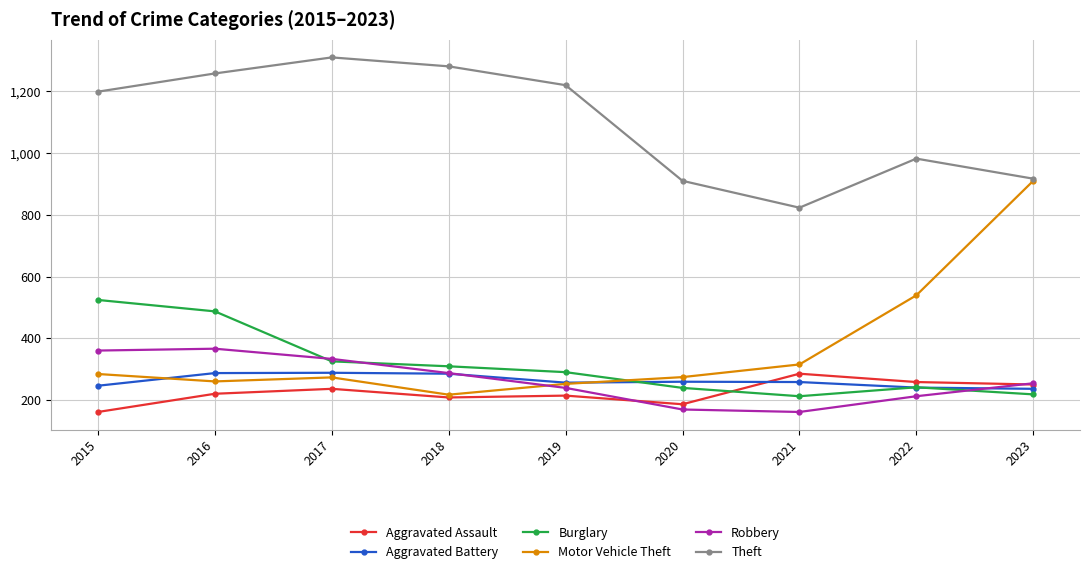

At which label is Robbery closest to 263?

2023